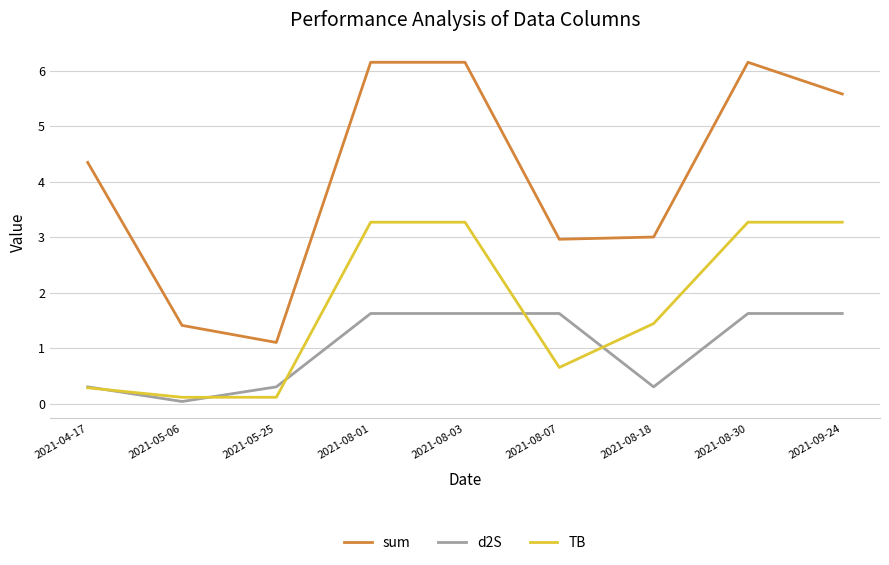

Which series has the largest total across all categories?

sum